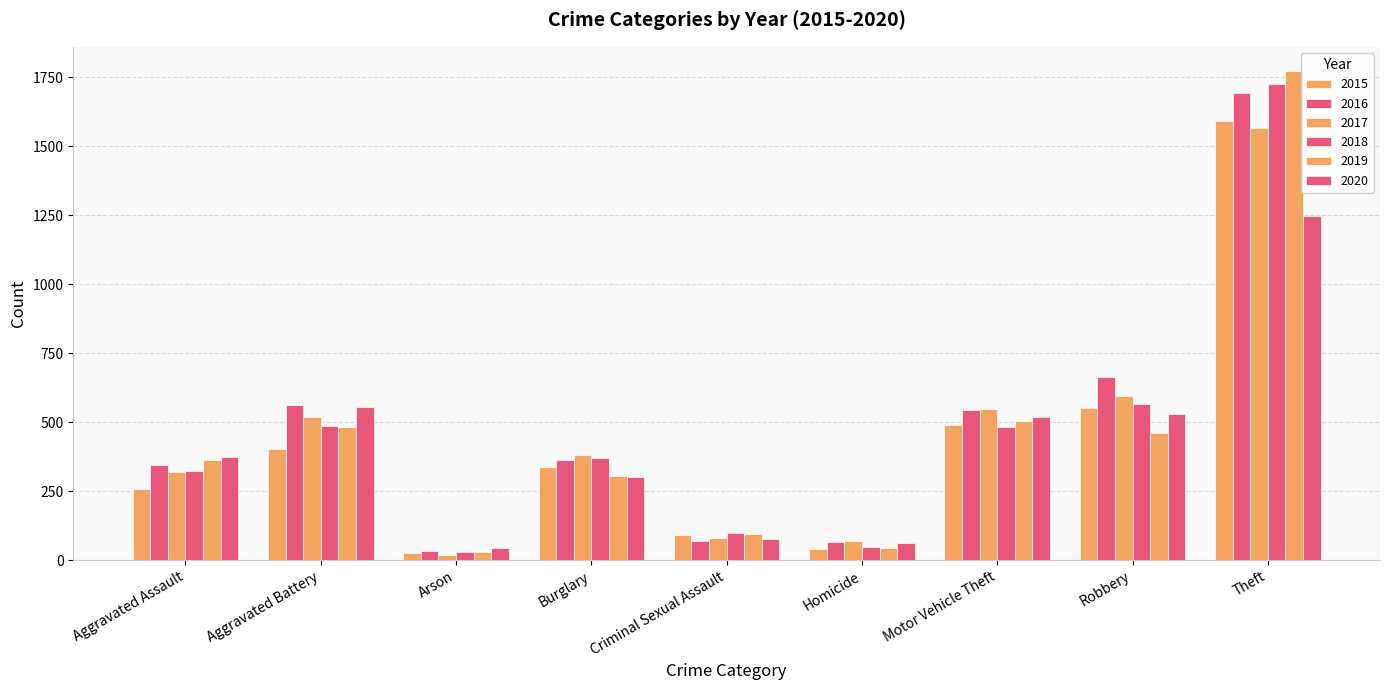

What is the smallest value displayed?

20